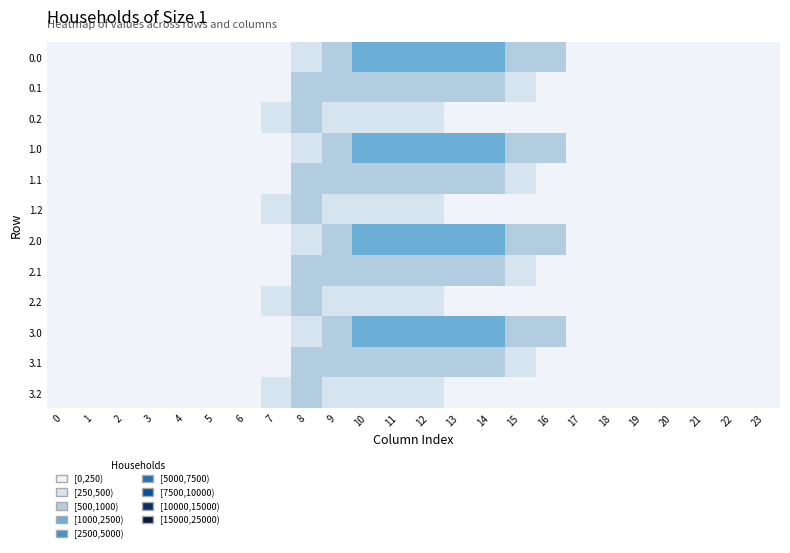

Between 14 and 3, which is larger?

14